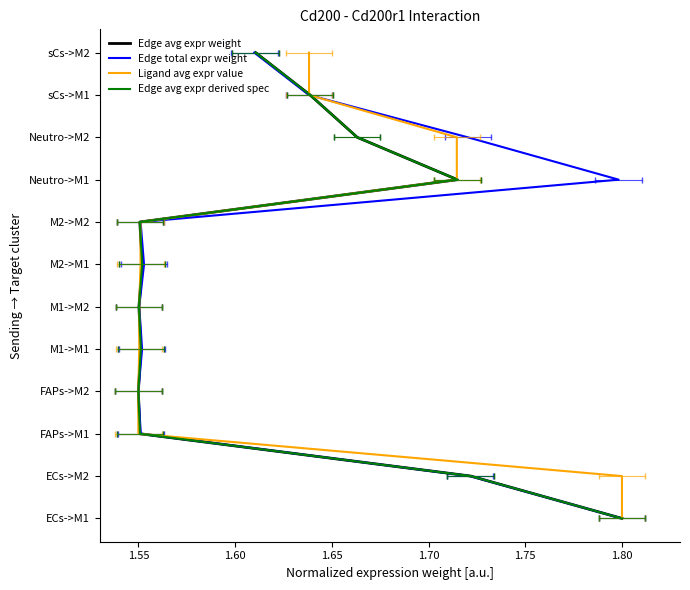

List the series in order of their peak value, lowest first.

Edge avg expr weight, Edge total expr weight, Ligand avg expr value, Edge avg expr derived spec